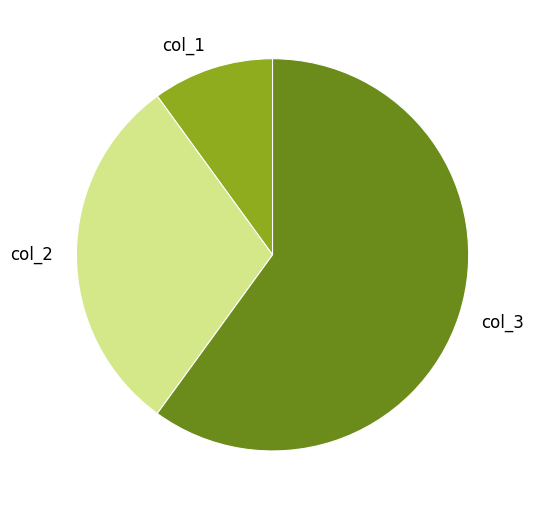

Do col_2 and col_1 together represent more than half of the pie?

No